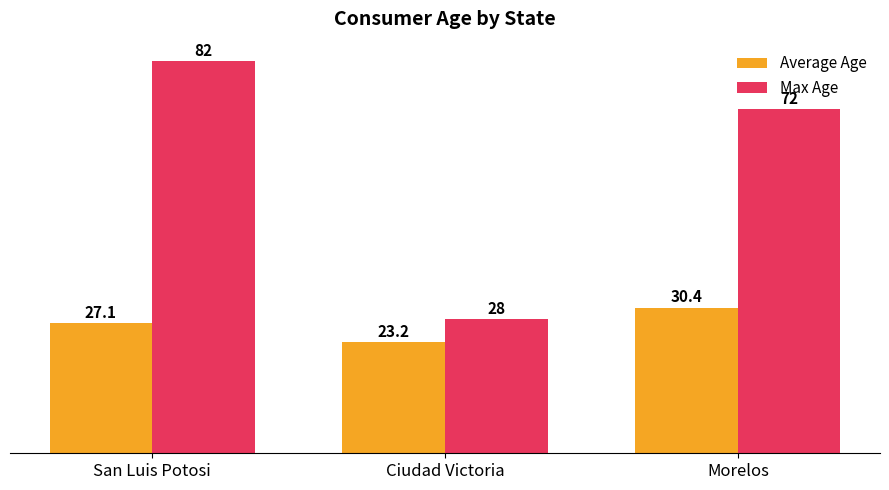

What is the smallest value displayed?

23.2